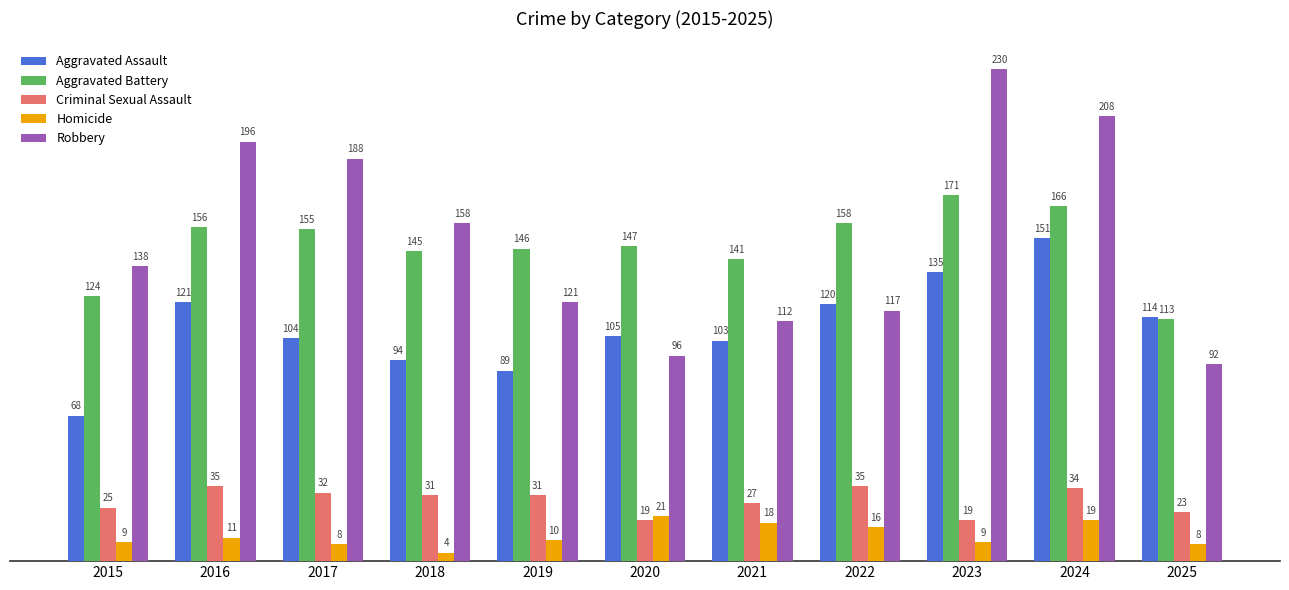

What is the average value of the Aggravated Battery series?

147